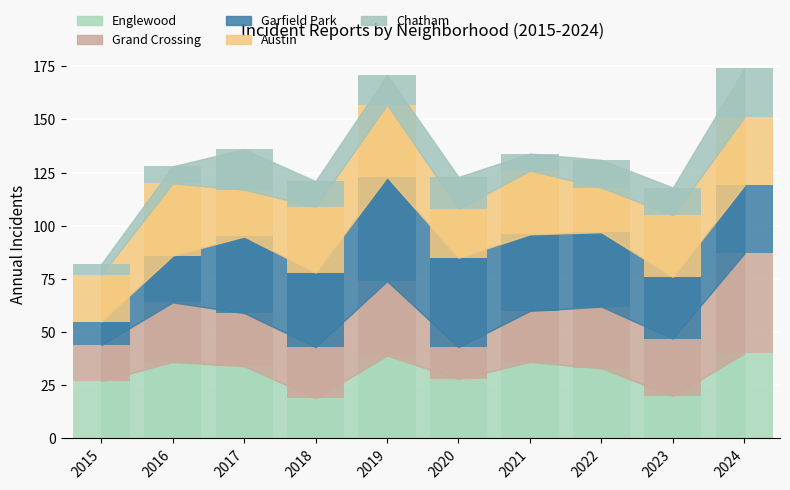

Between 2015 and 2022, which series saw the biggest shift?

Garfield Park